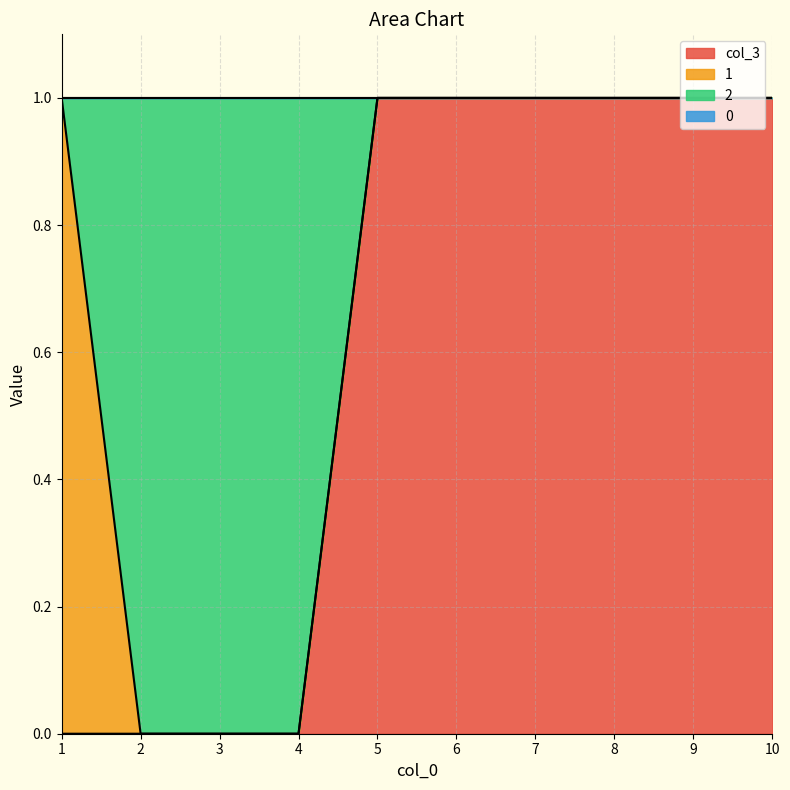

Between 3 and 8, which series saw the biggest shift?

2